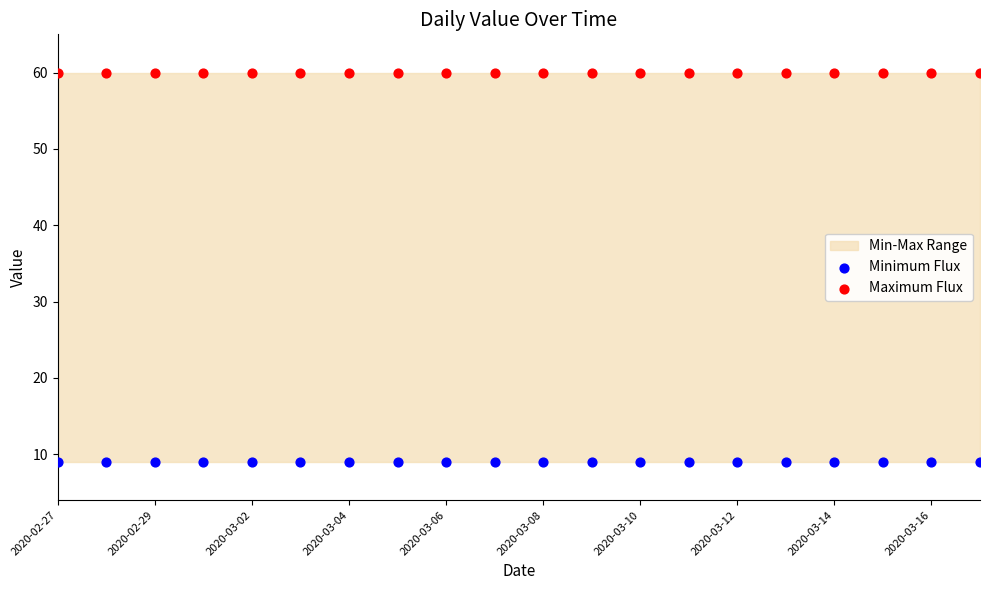

Which series contains the lowest Y value?

Minimum Flux